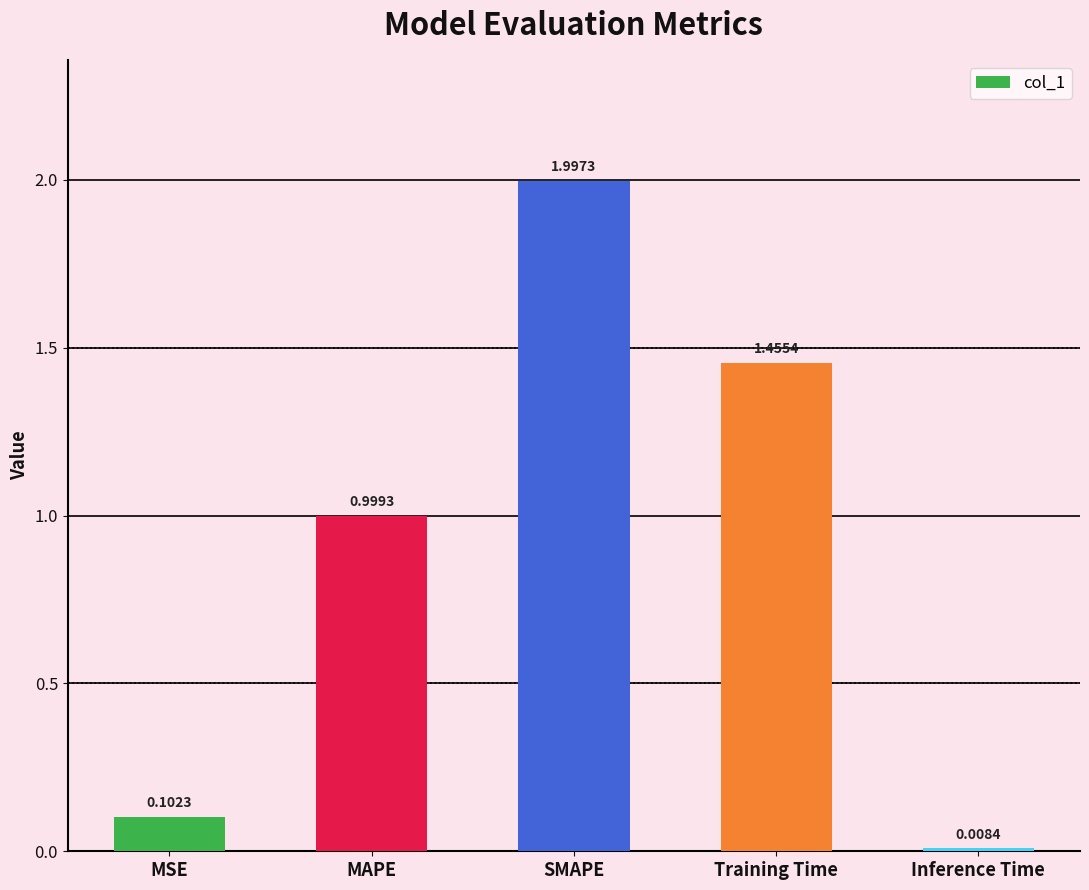

What is the change in value from Training Time to Inference Time?

-1.4